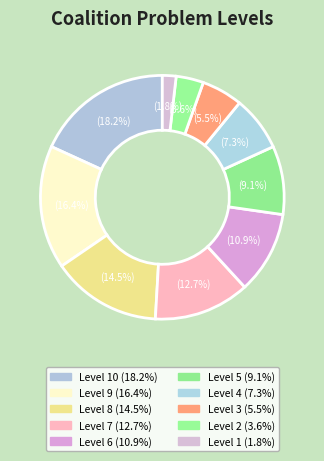

Which category has the biggest portion of the pie?

10